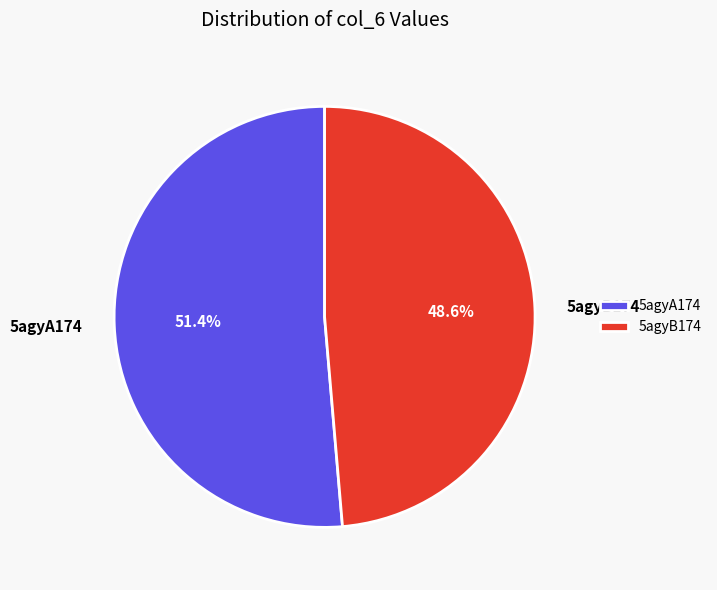

The 5agyA174 slice represents 51% of the pie. True or false?

True